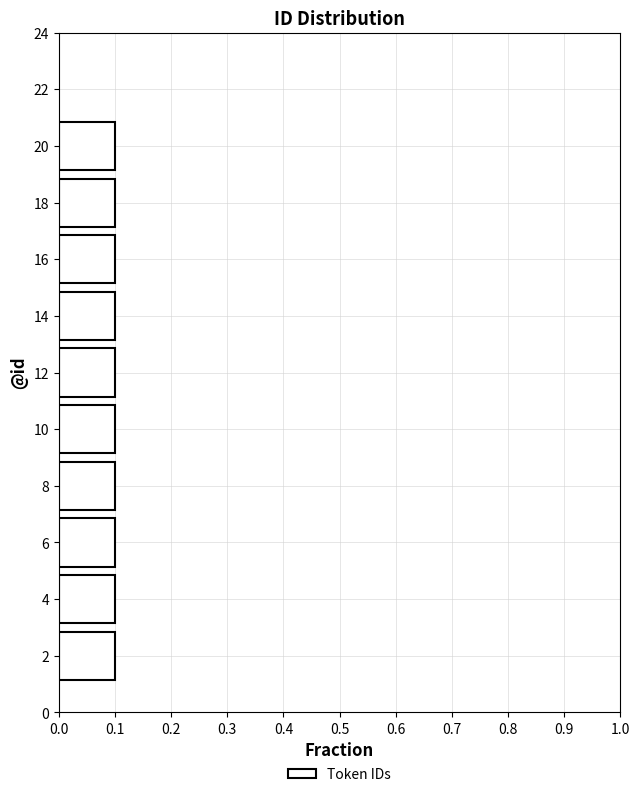

What is the length of the bar covering 17 to 19 on the y-axis? The values are not printed on the chart, so give them approximately, as read against the axis.

0.1